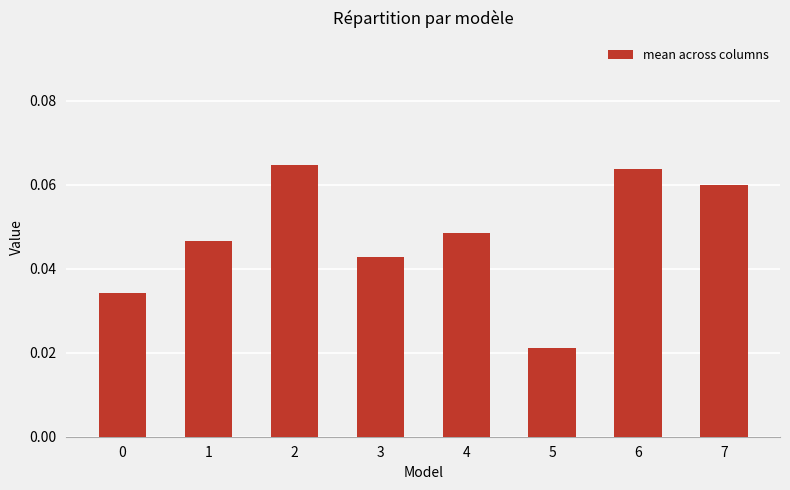

The chart shows a value of 0.1 at 0. True or false?

False